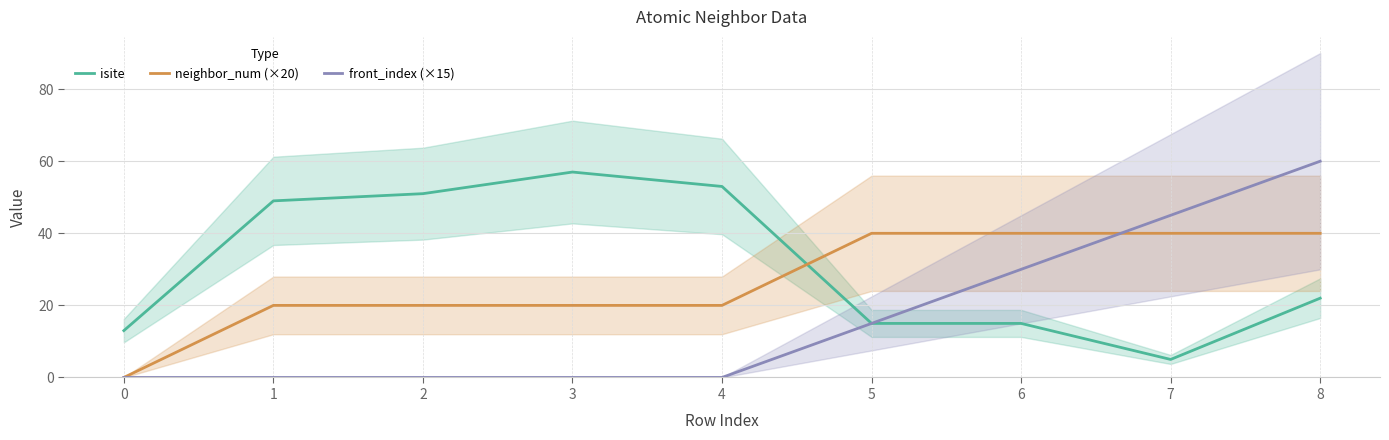

What is the difference between the maximum and second lowest values in the neighbor_num (×20) series?

20